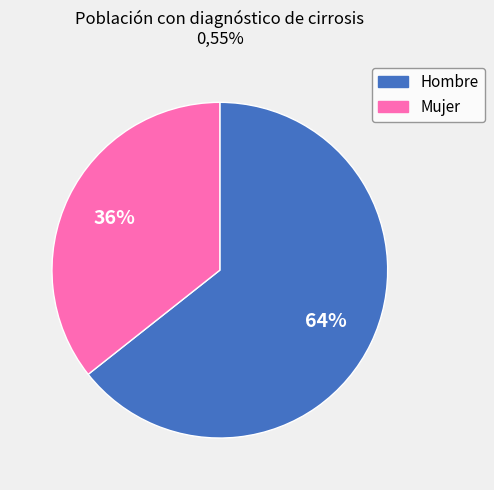

Between Mujer and Hombre, which is larger?

Hombre